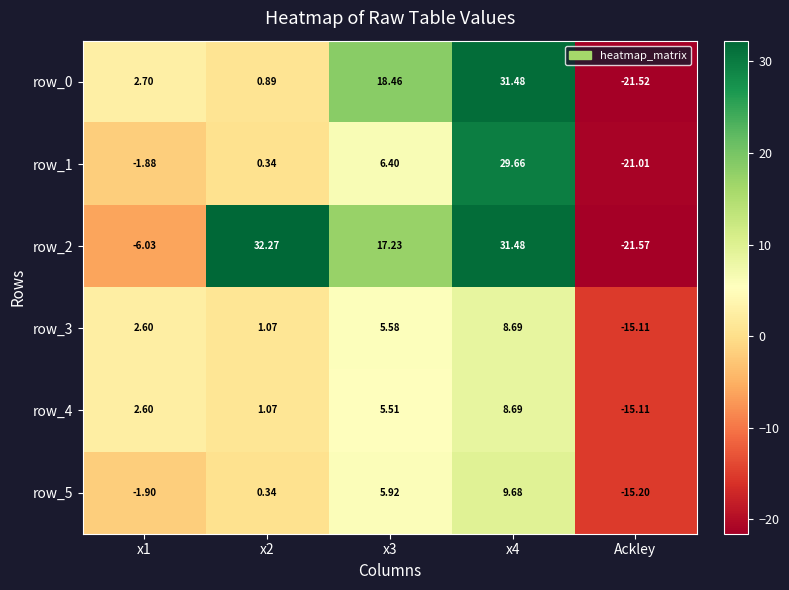

The row_2 series shows -33.5 at Ackley. True or false?

False